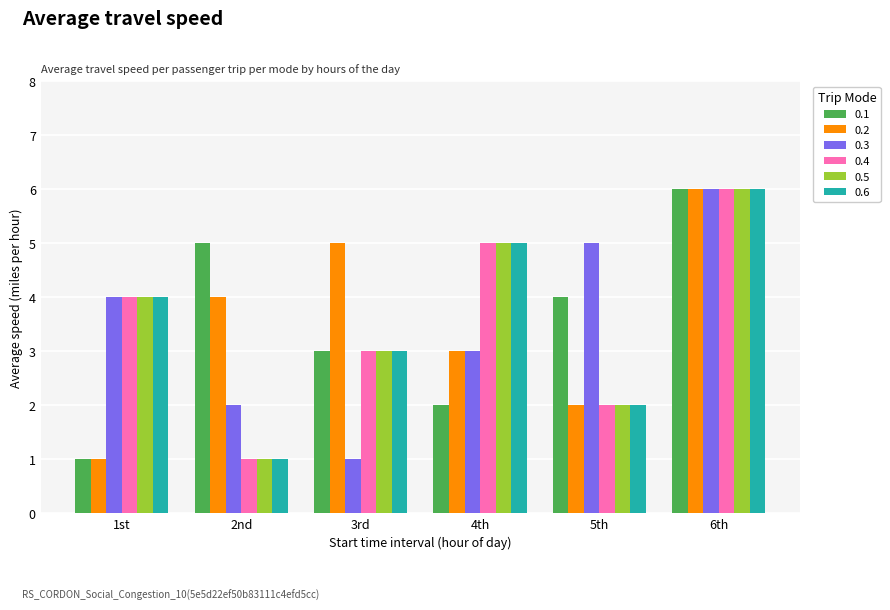

At which label is 0.6 closest to 3?

3rd